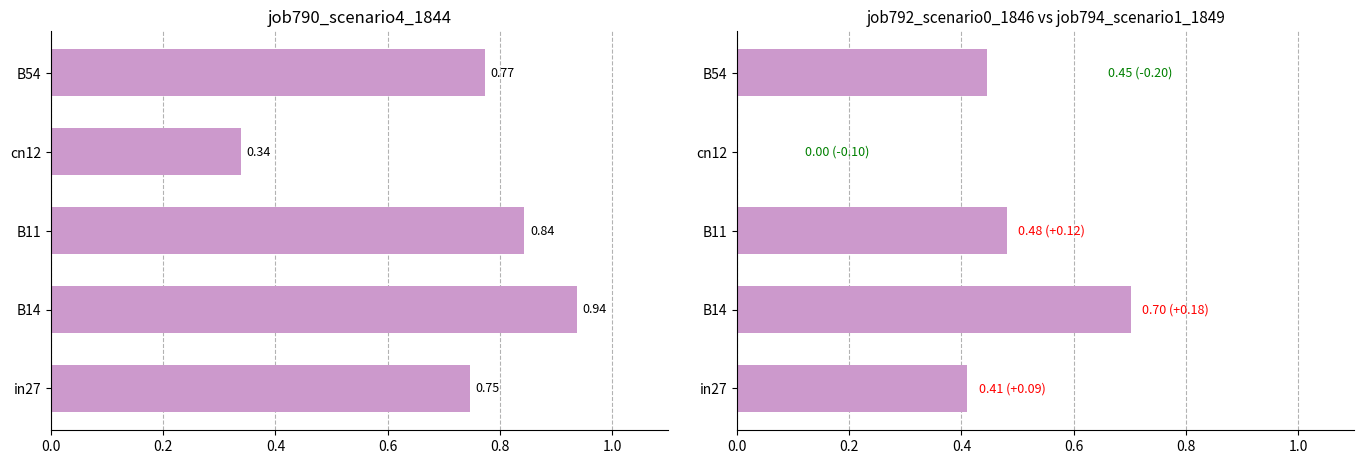

Is the value of job790_scenario4_1844 at in27 greater than the value of job792_scenario0_1846 at in27?

Yes